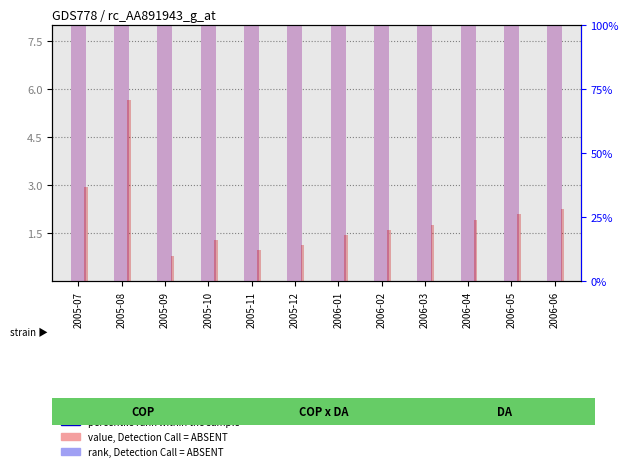

At how many categories does at least one series exceed 13?

8